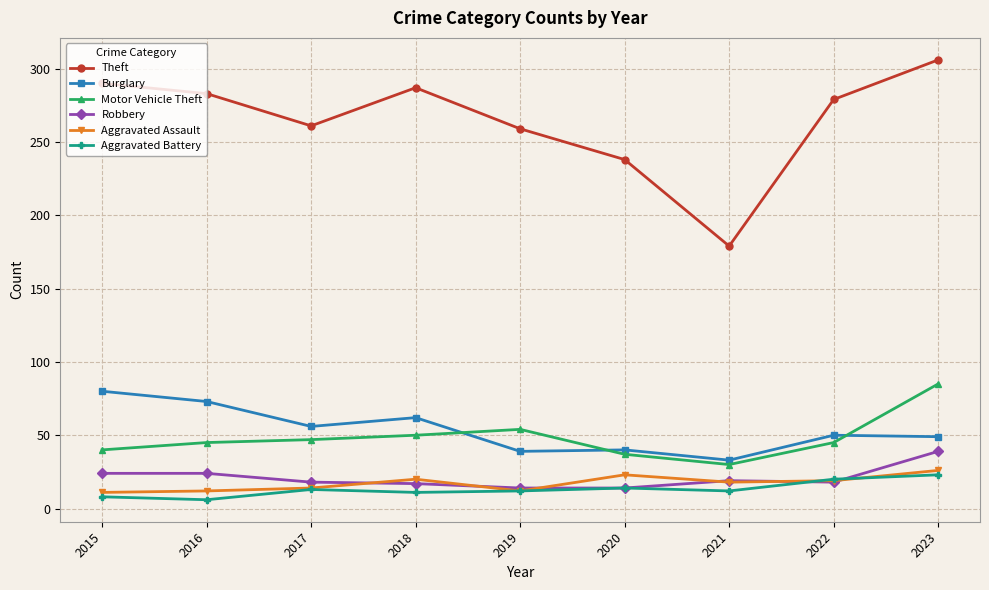

Is it true that Aggravated Battery equals 14 at 2020?

True